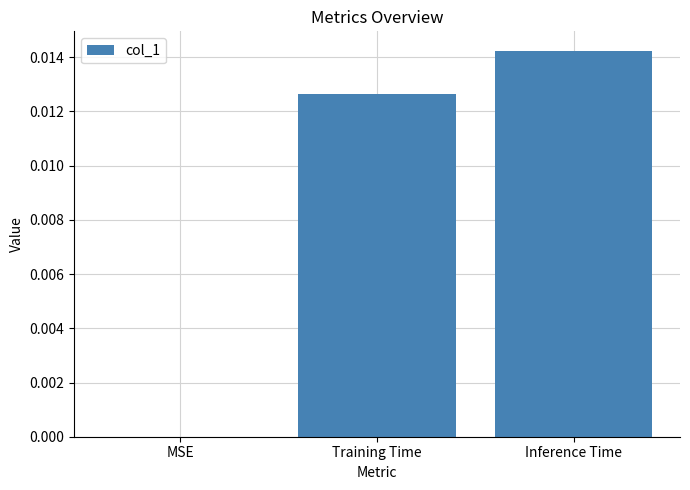

The value at Inference Time is 0.0. True or false?

True